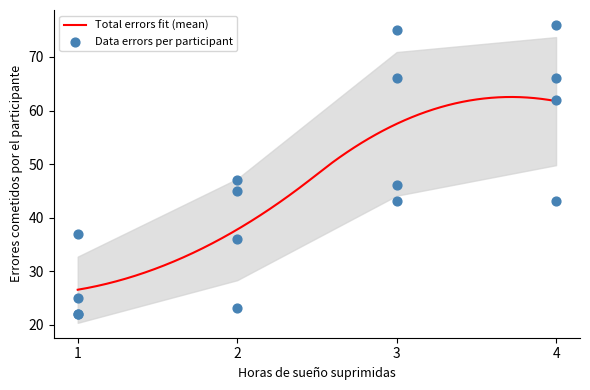

At how many categories does at least one series exceed 36?

4